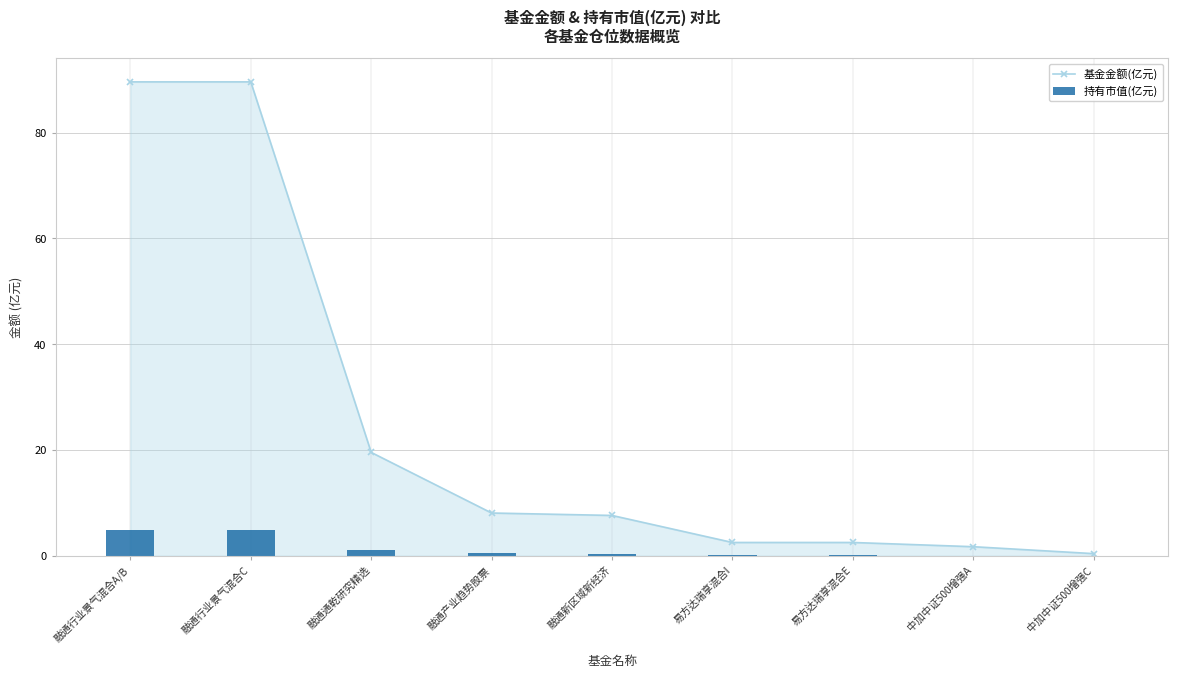

What is the spread (max minus min) of values at 中加中证500增强C?

0.4